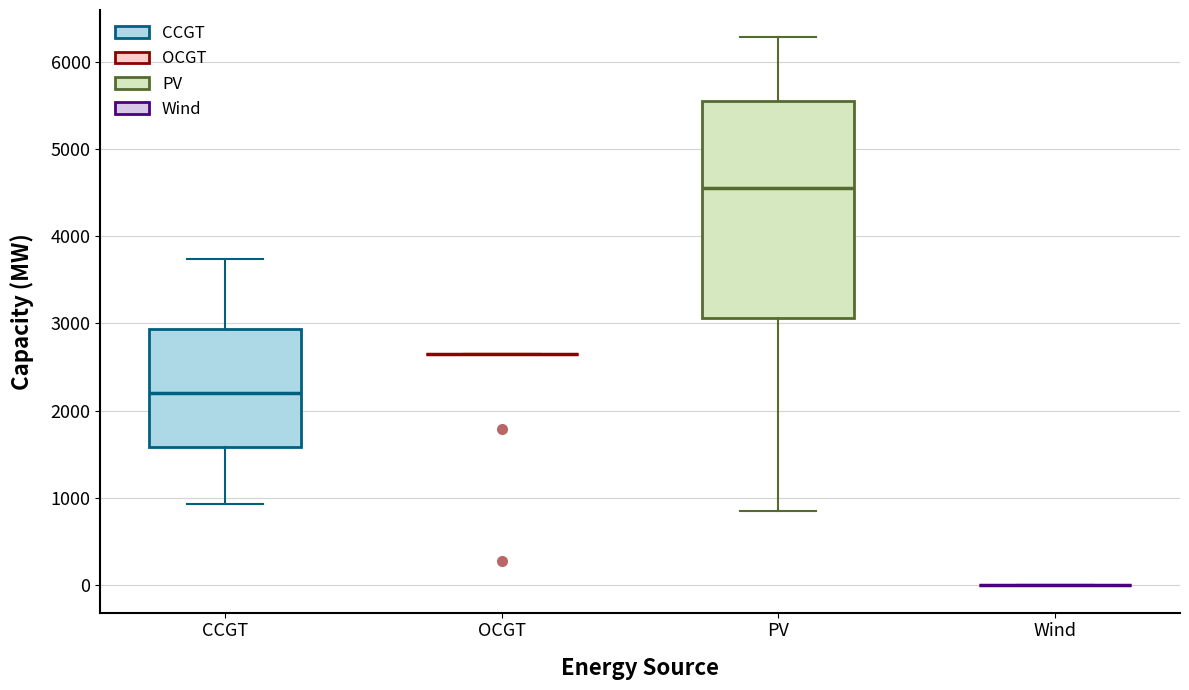

Reading left to right, read every box against the y-axis: the position of its median line, the range the box covers, and the ends of its whiskers. The values are not printed on the chart, so give them approximately, as read against the axis.

CCGT: median 2200, box 1600 to 2900, whiskers 900 to 3700
OCGT: box collapsed to a line at 2600, whiskers 2600 to 2600
PV: median 4600, box 3100 to 5600, whiskers 900 to 6300
Wind: box collapsed to a line at 0, whiskers 0 to 0